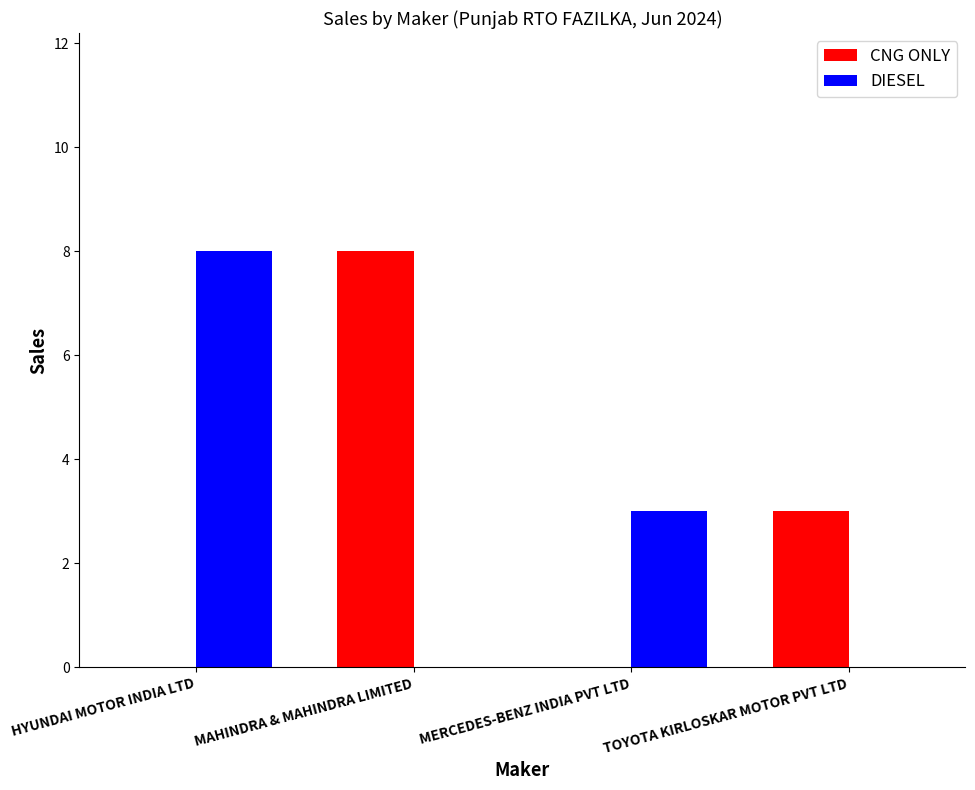

Where is CNG ONLY nearest to the value 4?

TOYOTA KIRLOSKAR MOTOR PVT LTD